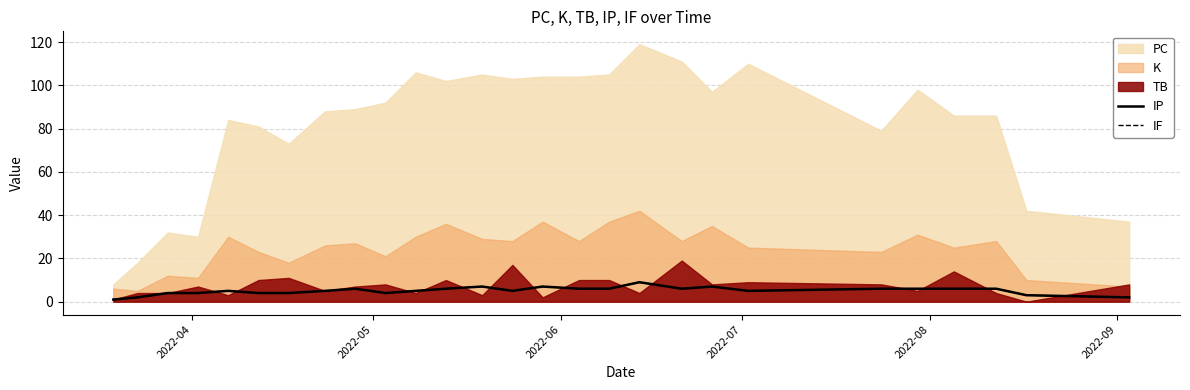

At how many categories does at least one series exceed 1?

26